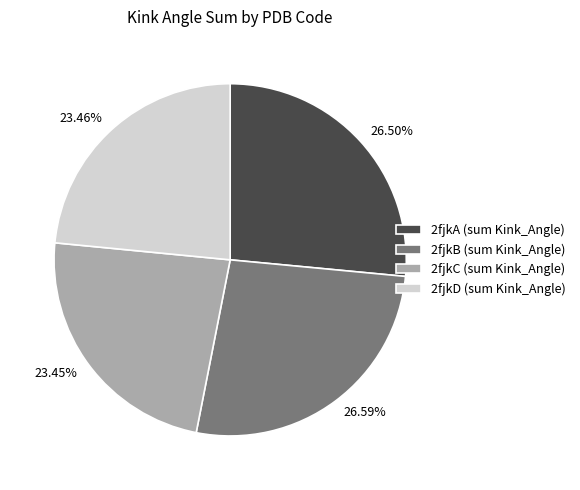

How many slices are in this pie chart?

4